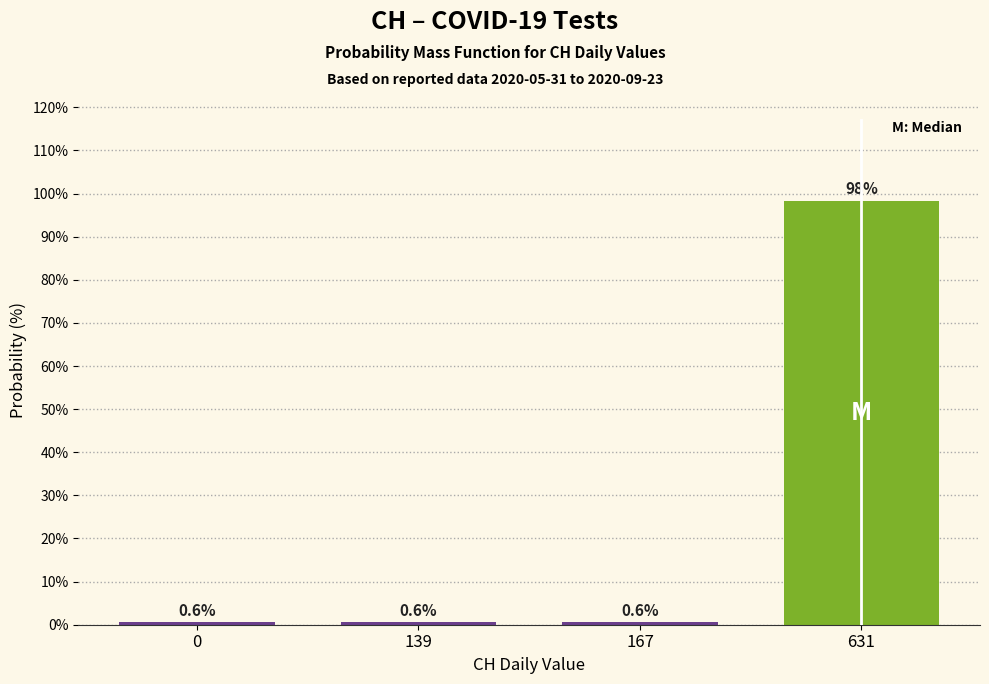

Reading right to left, extract all data points from this chart.

98.3	0.6	0.6	0.6